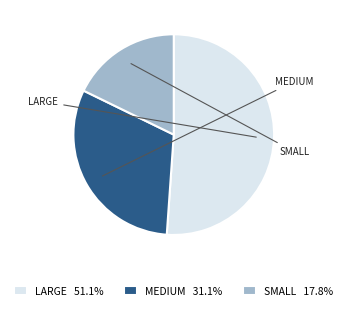

What is the ratio of the value at LARGE 51.1% to the value at MEDIUM 31.1%?

1.6